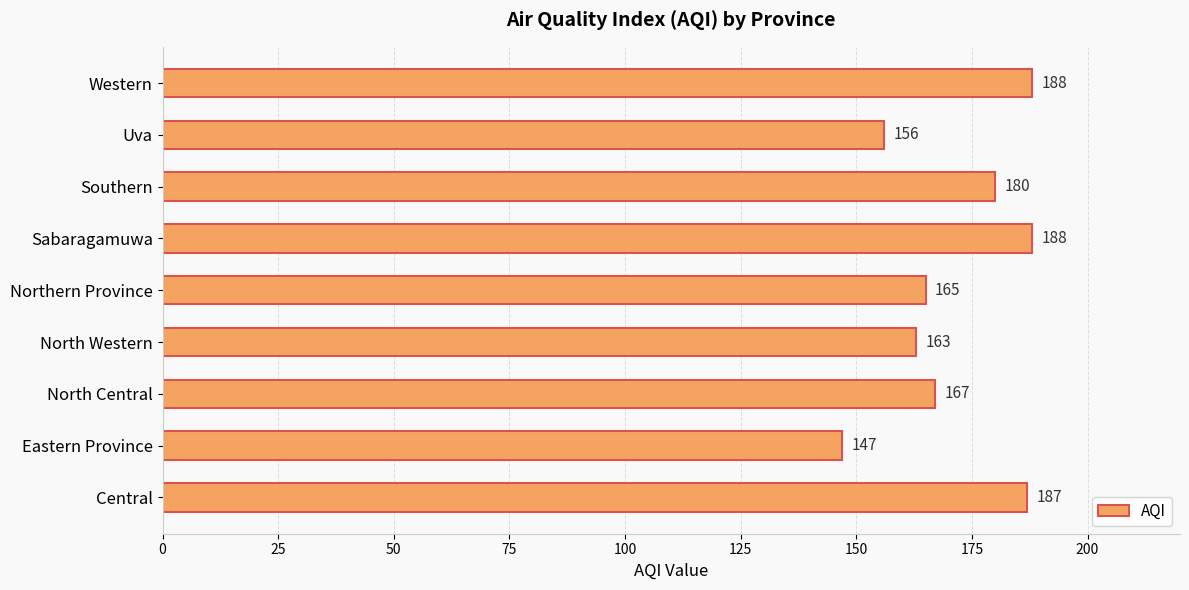

How many data points does each series have?

9